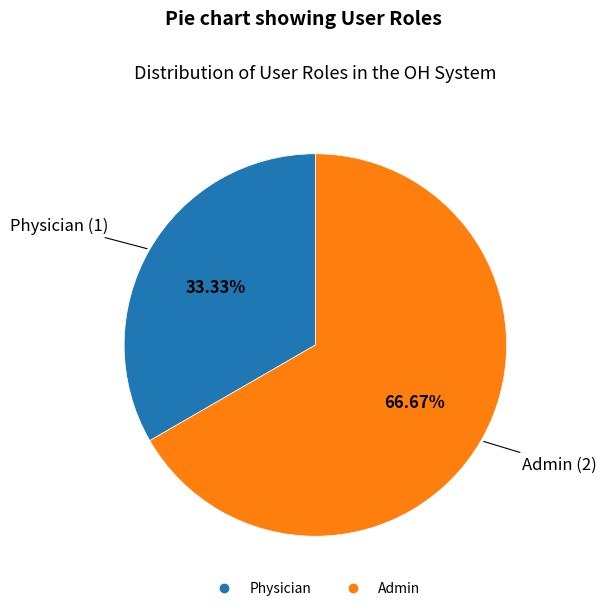

Is the sum of Admin and Physician greater than half?

Yes